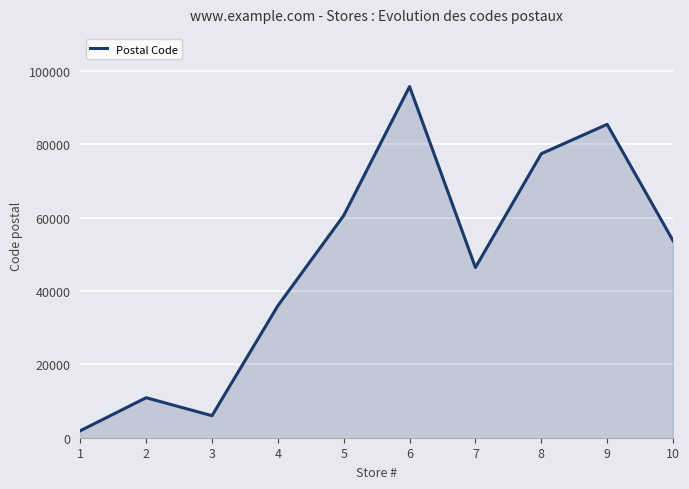

At which label is the value closest to 48791?

7